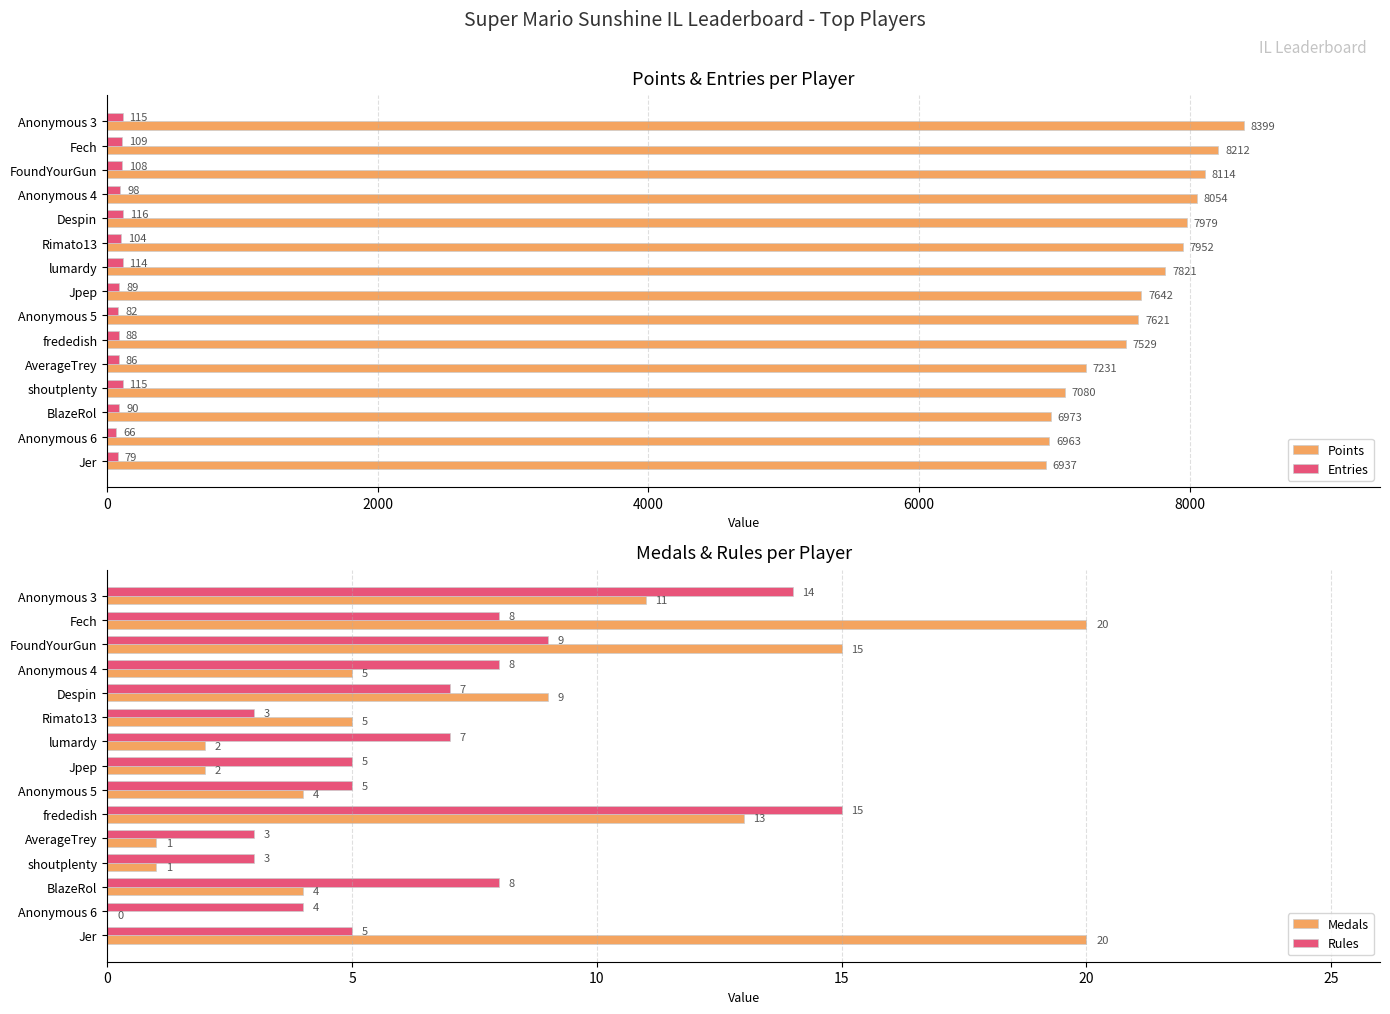

Which series has the largest total across all categories?

Points